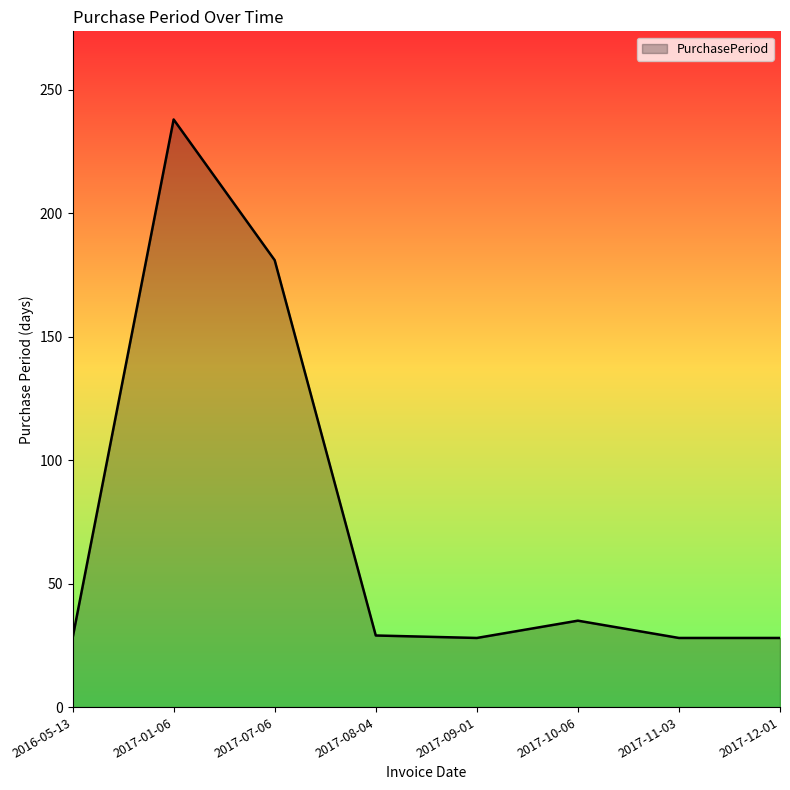

What is the average value?

74